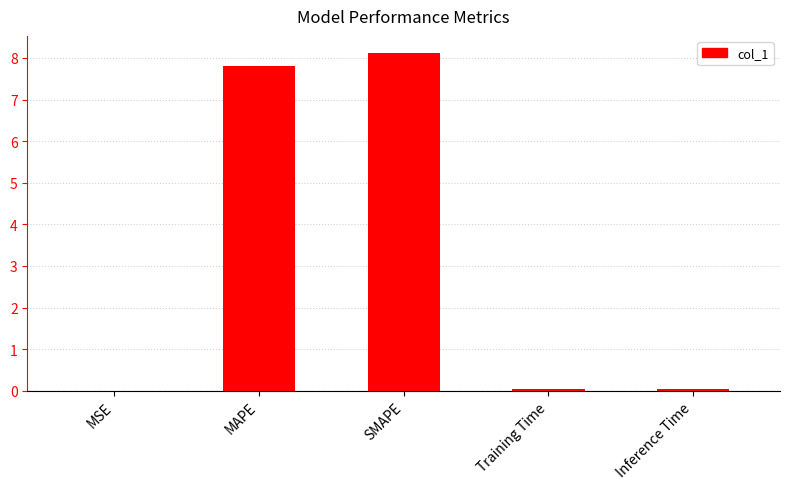

The chart shows a value of 0.0 at Training Time. True or false?

True